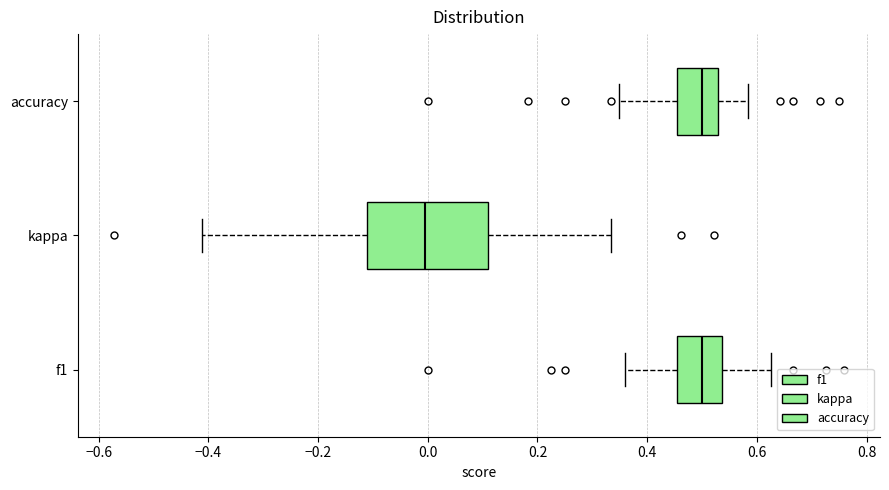

Where does the median line of the box for accuracy sit on the x-axis? The values are not printed on the chart, so give them approximately, as read against the axis.

0.50